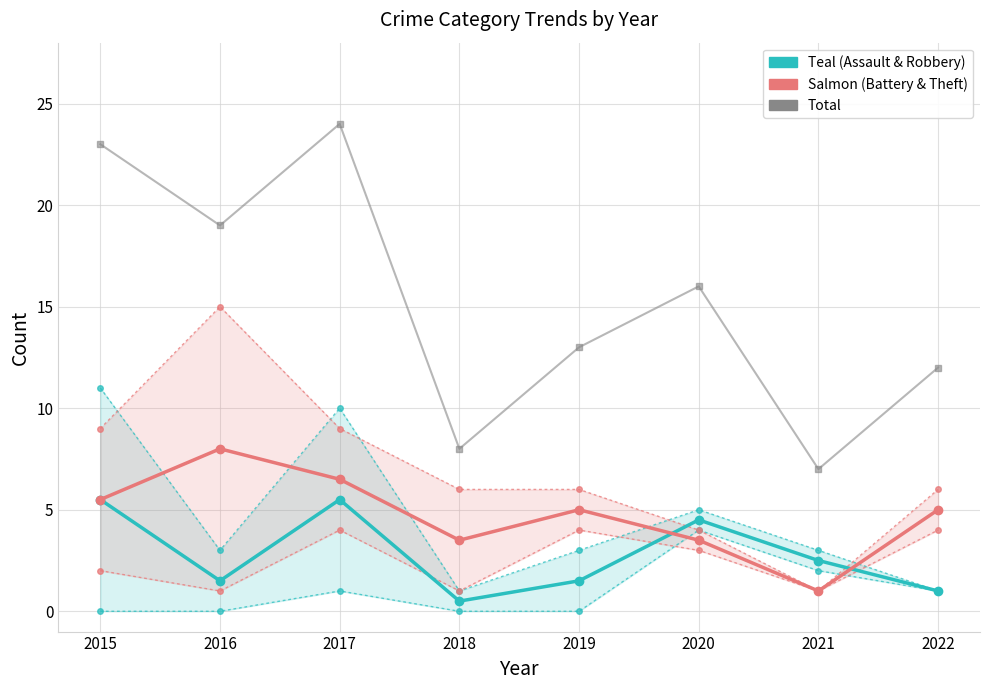

Which label corresponds to the smallest value in the chart?

2015